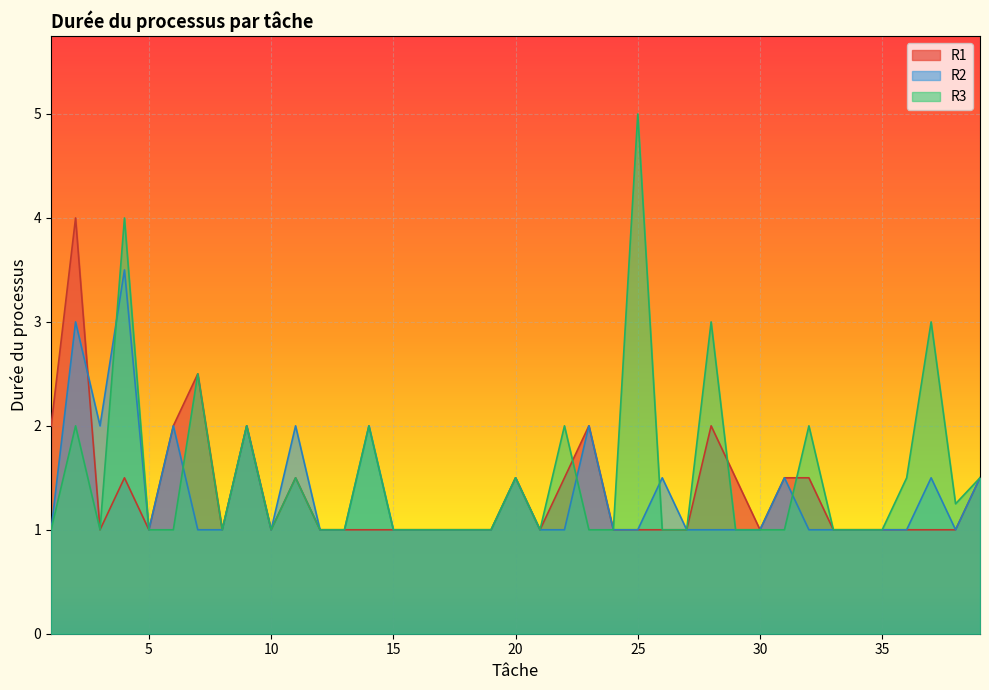

Which series changed the most between 5 and 29?

R1_duration